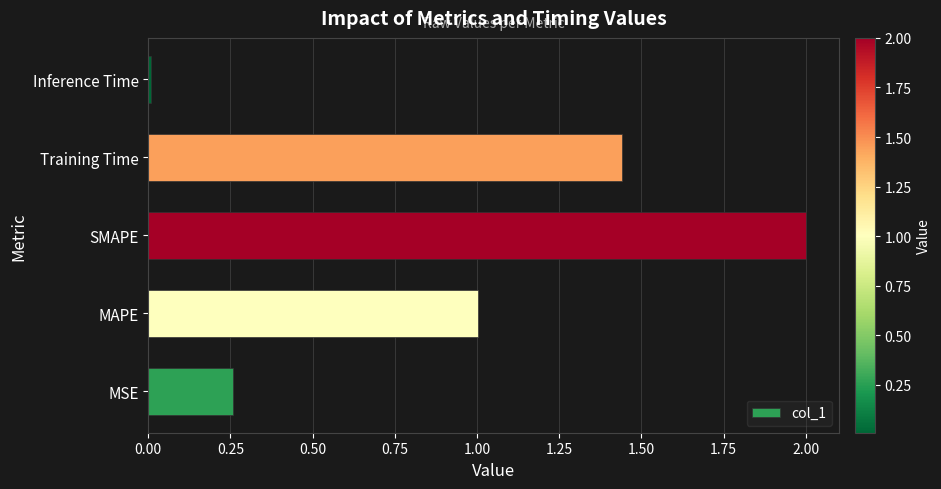

How many bars are there in total?

5